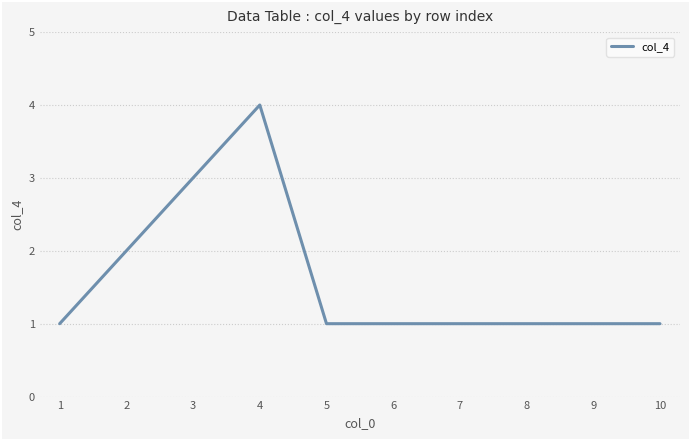

True or false: the data shows 1 at 9.

True